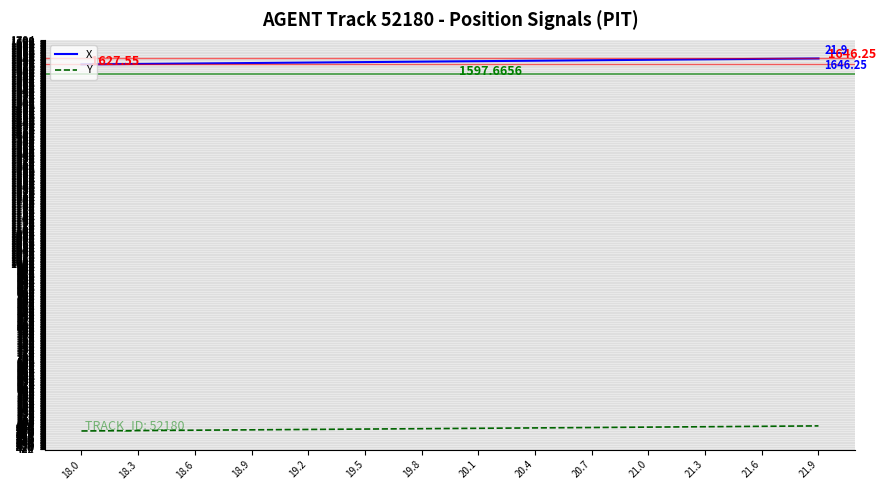

Is this an area chart (filled region under the line)?

No